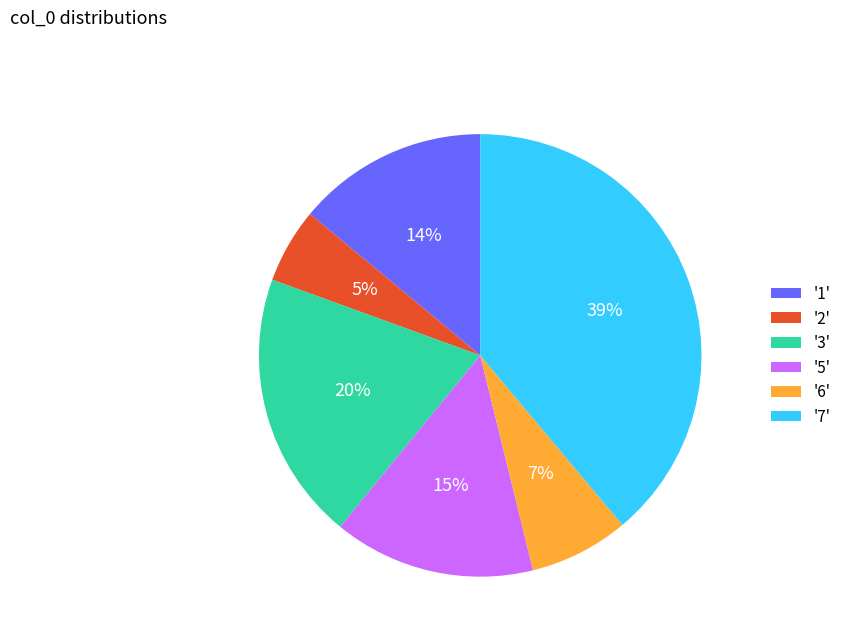

Approximately how many times larger is the value at '2' compared to '1'?

0.4